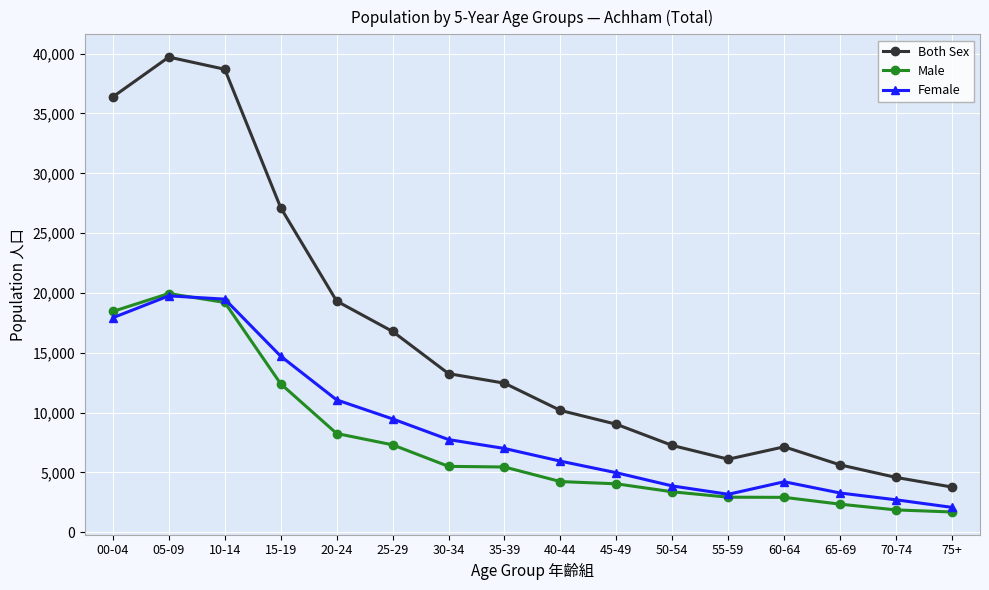

At which category is the sum across all series the highest?

05-09